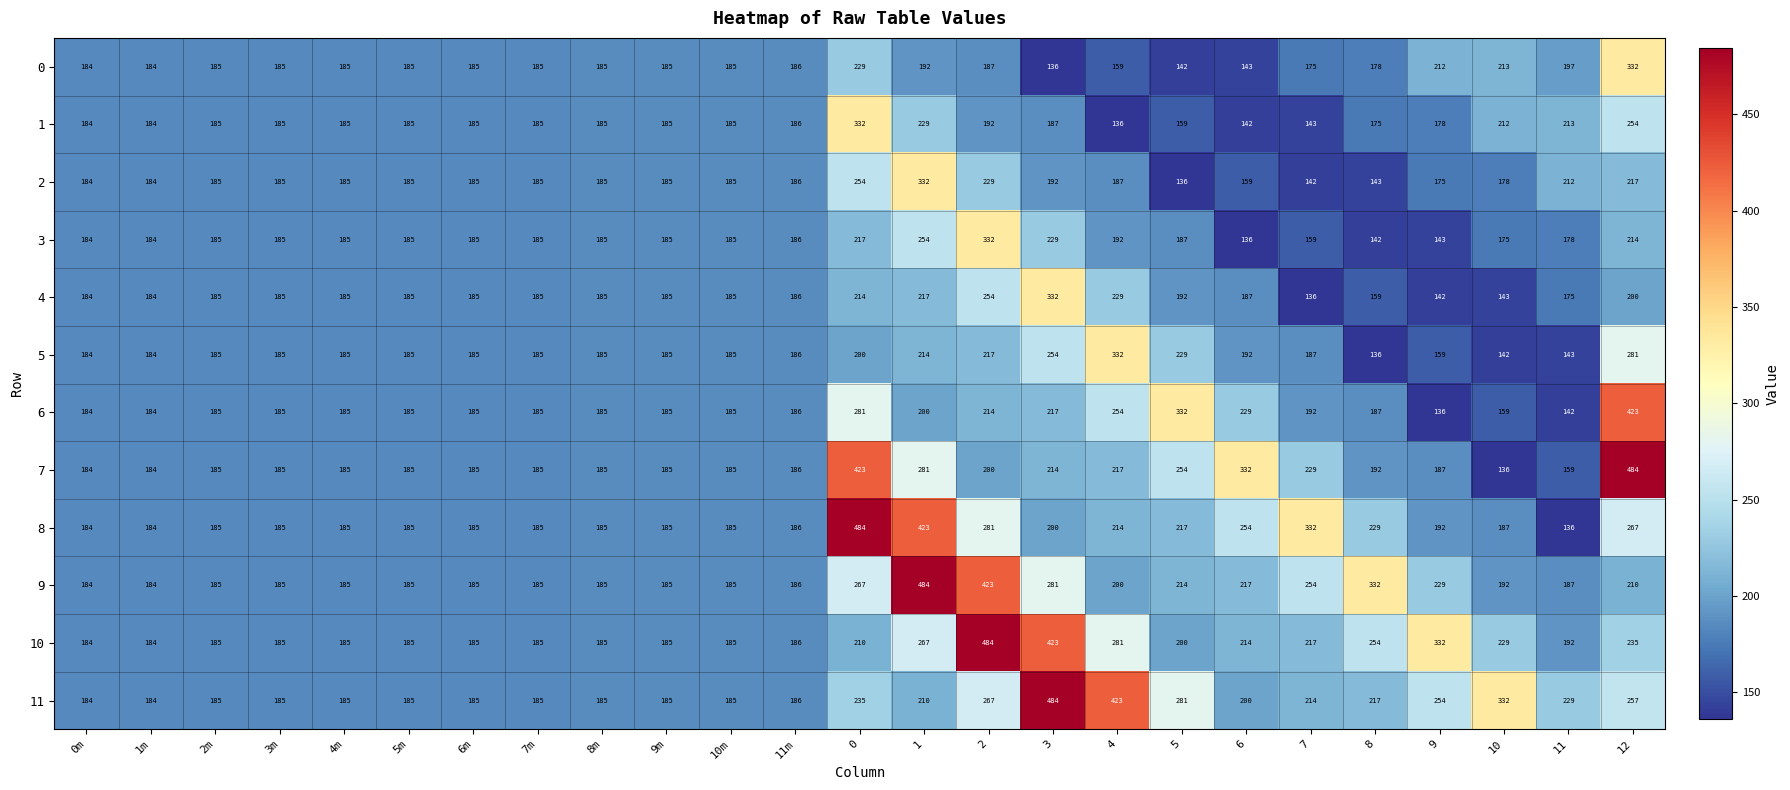

How many data points does each series have?

25